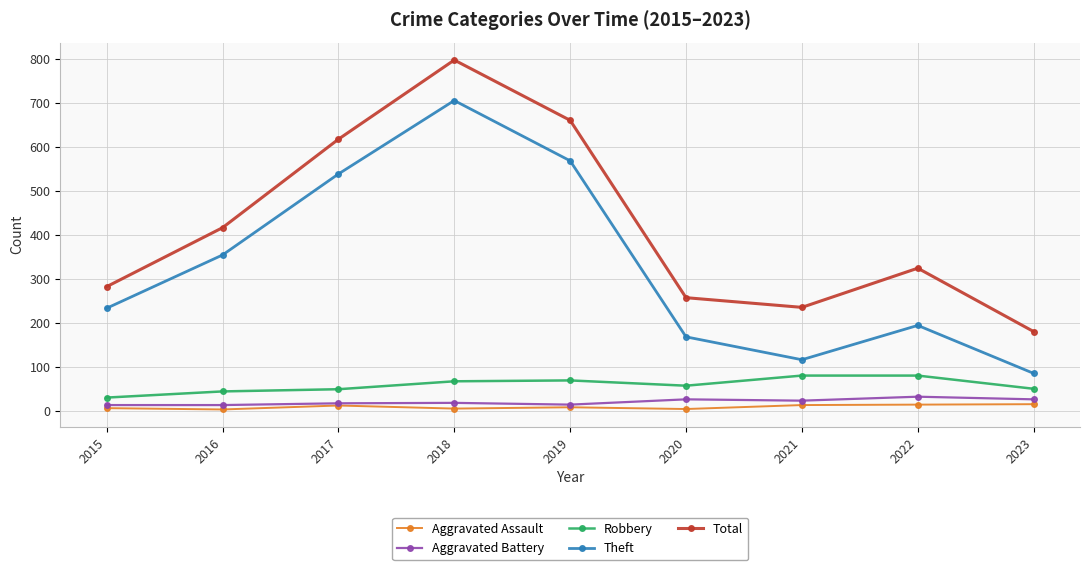

True or false: Robbery and Total intersect in this chart.

False